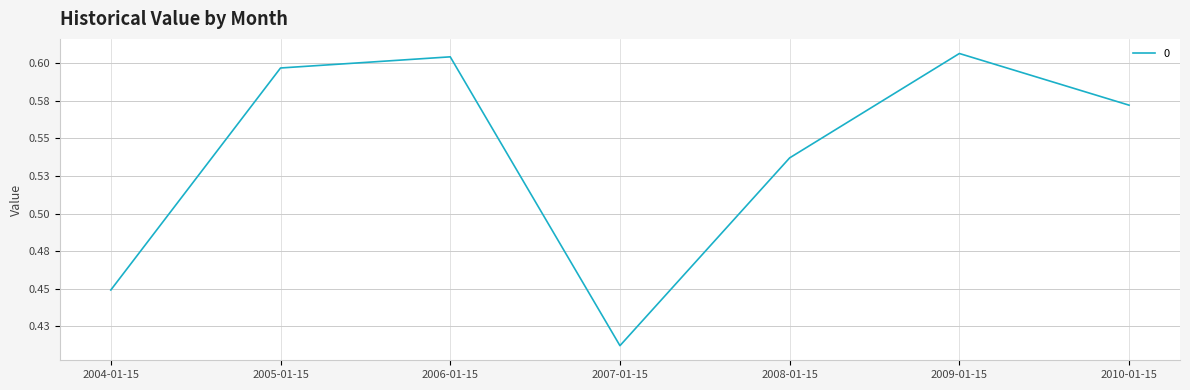

What is the change in value from 2004-01-15 to 2009-01-15?

+0.2